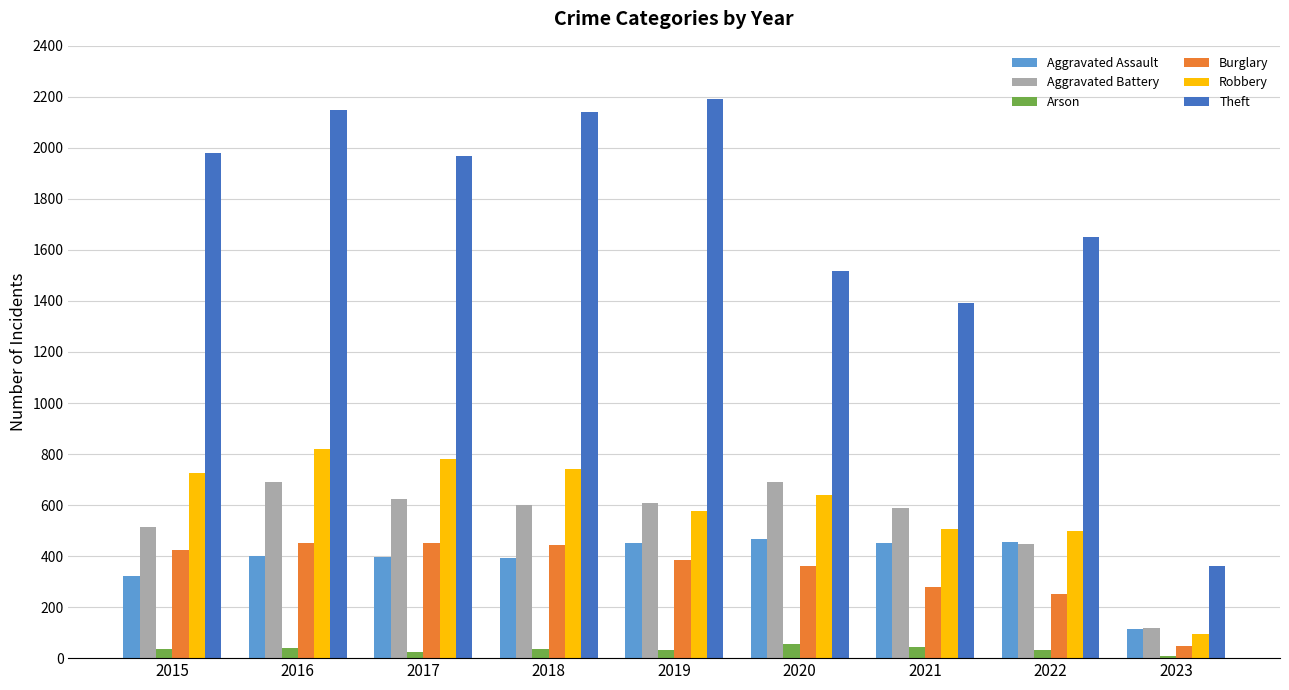

What is the sum of all Theft values?

15352